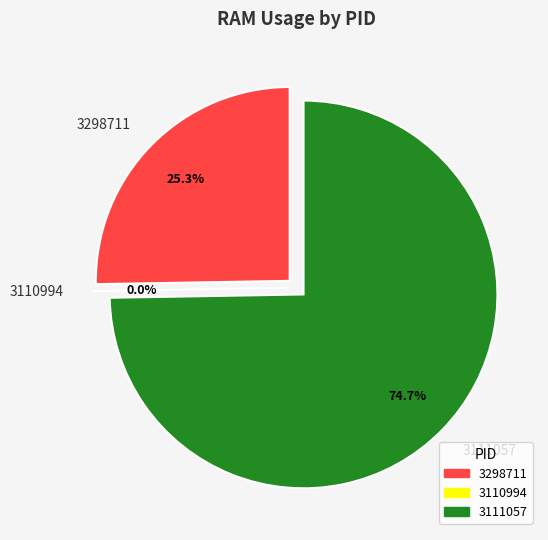

Rank the categories by value from lowest to highest.

3110994, 3298711, 3111057